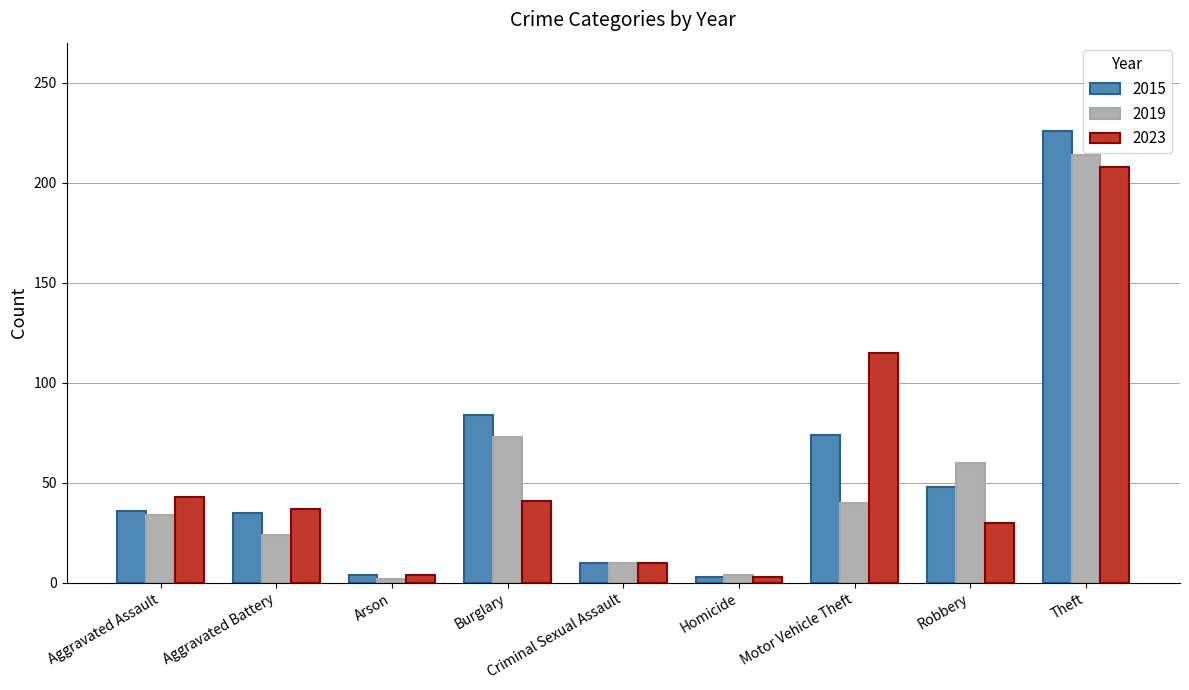

What is the difference between the second highest and minimum values in the 2023 series?

112